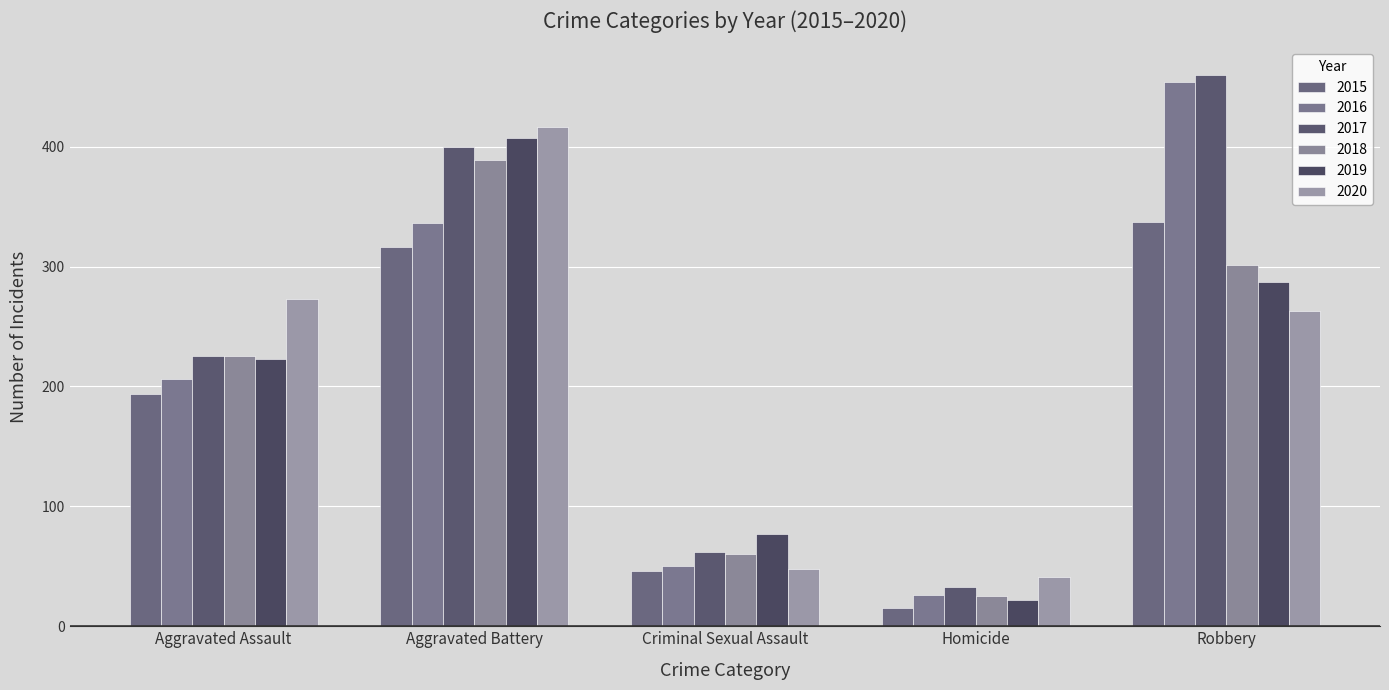

Reading right to left, extract all data points from this chart.

2015: Robbery=337	Homicide=15	Criminal Sexual Assault=46	Aggravated Battery=316	Aggravated Assault=194
2016: Robbery=454	Homicide=26	Criminal Sexual Assault=50	Aggravated Battery=336	Aggravated Assault=206
2017: Robbery=460	Homicide=33	Criminal Sexual Assault=62	Aggravated Battery=400	Aggravated Assault=225
2018: Robbery=301	Homicide=25	Criminal Sexual Assault=60	Aggravated Battery=389	Aggravated Assault=225
2019: Robbery=287	Homicide=22	Criminal Sexual Assault=77	Aggravated Battery=407	Aggravated Assault=223
2020: Robbery=263	Homicide=41	Criminal Sexual Assault=48	Aggravated Battery=416	Aggravated Assault=273